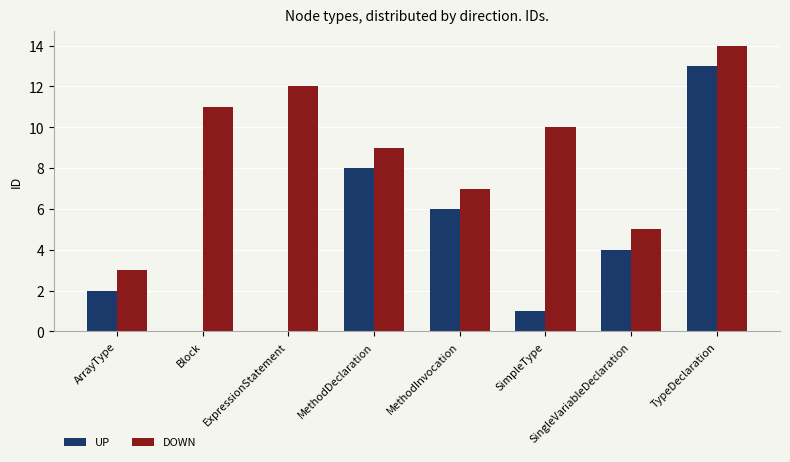

What are all the series names shown in the legend?

UP, DOWN